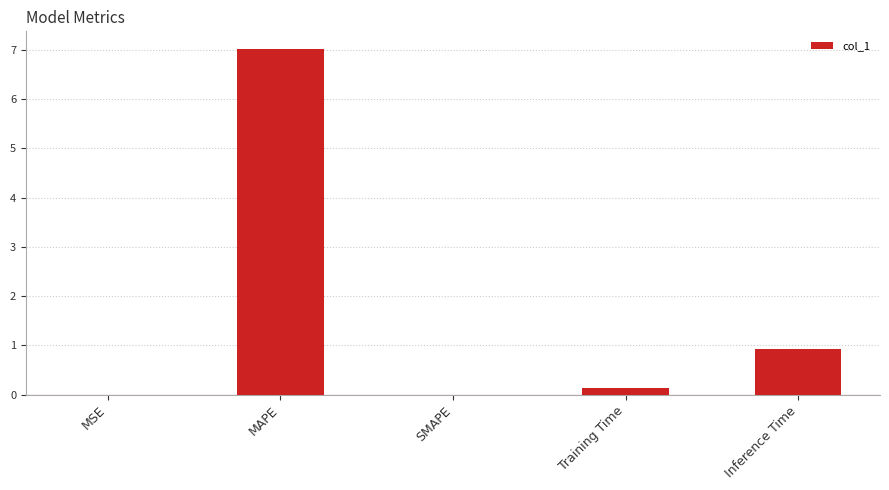

What is the difference between the values at Training Time and MSE?

0.1